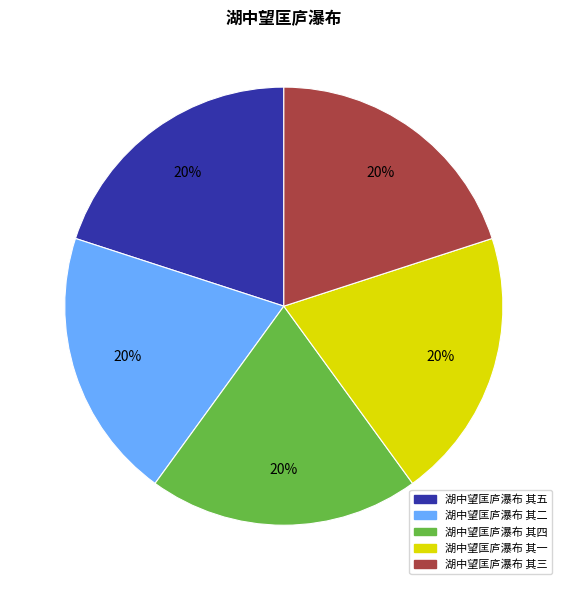

To the nearest percent, what percentage of the pie is 湖中望匡庐瀑布 其三?

20%